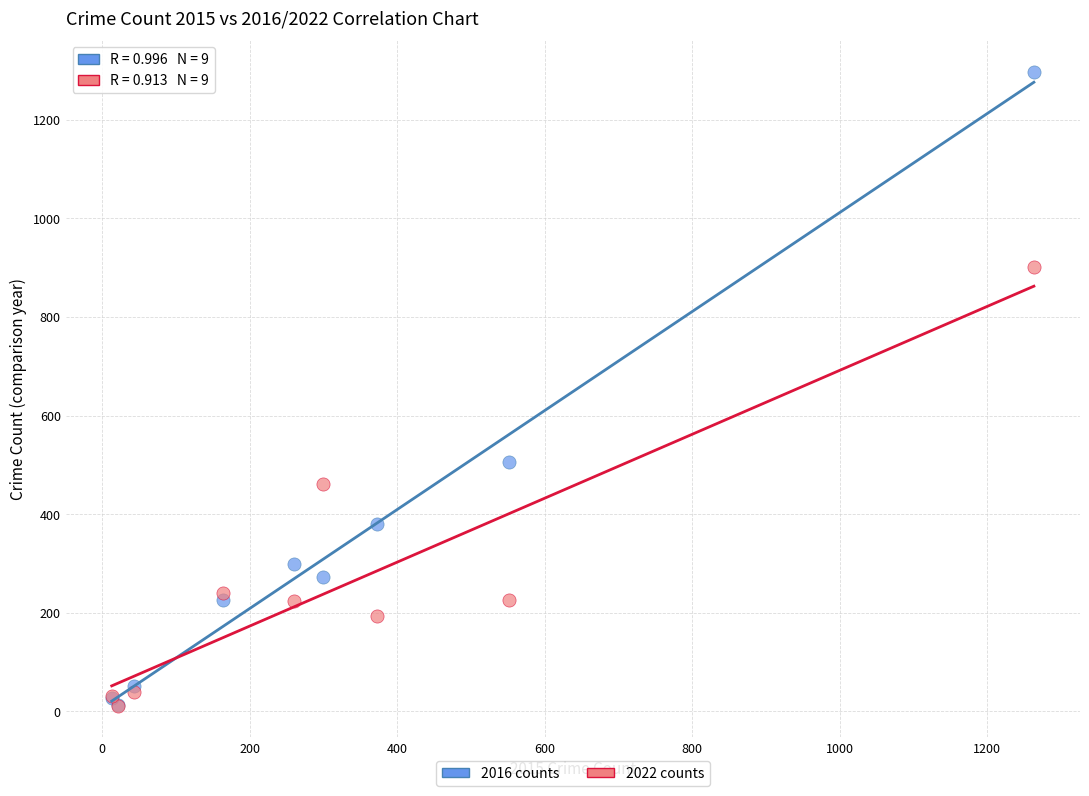

In the 2016 counts series, what Y value is closest to 655?

505